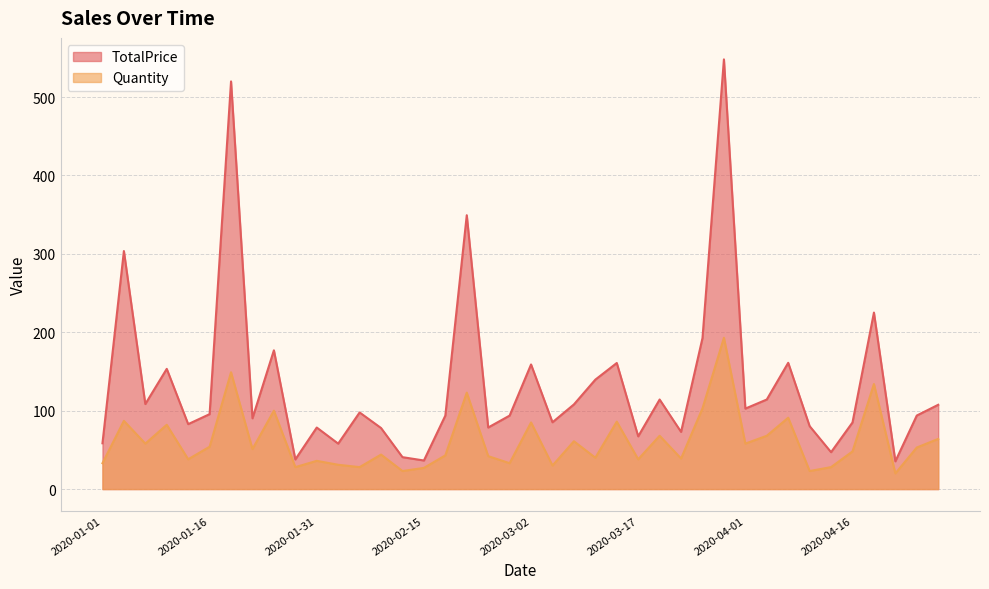

True or false: TotalPrice and Quantity intersect in this chart.

False